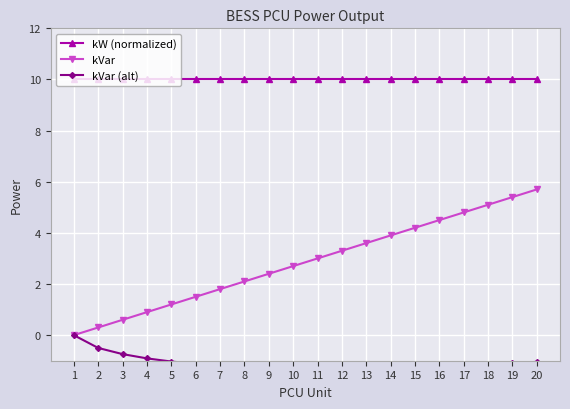

What is the difference between the maximum and minimum values in the kVar (alt) series?

1.3